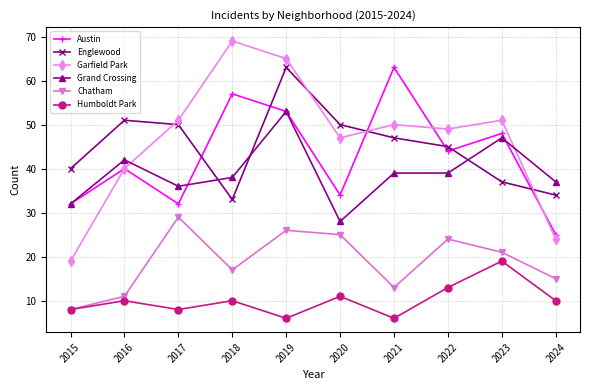

What is the maximum value shown in the chart?

69